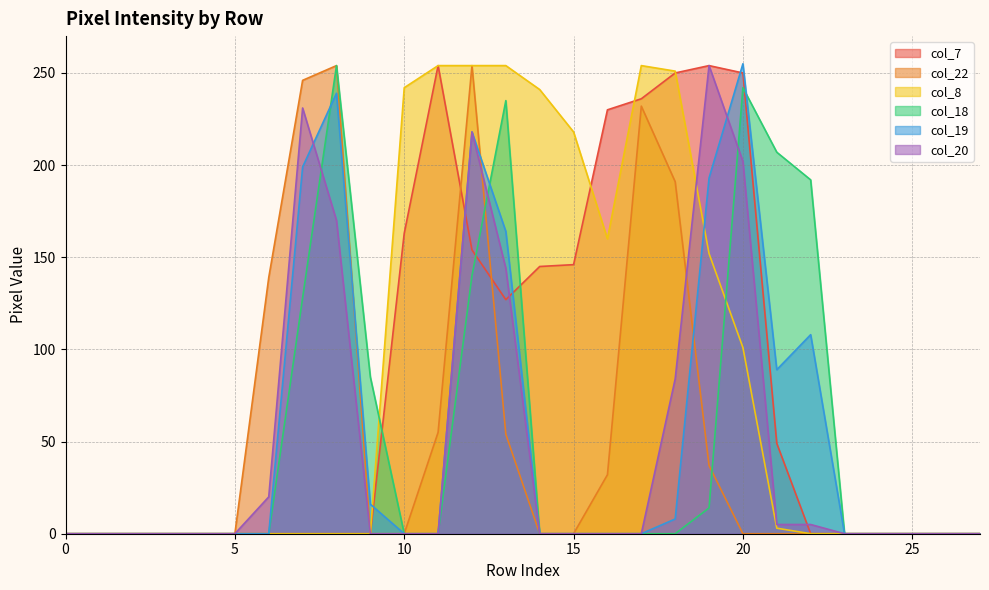

Is it true that col_8 equals 218 at 15?

True